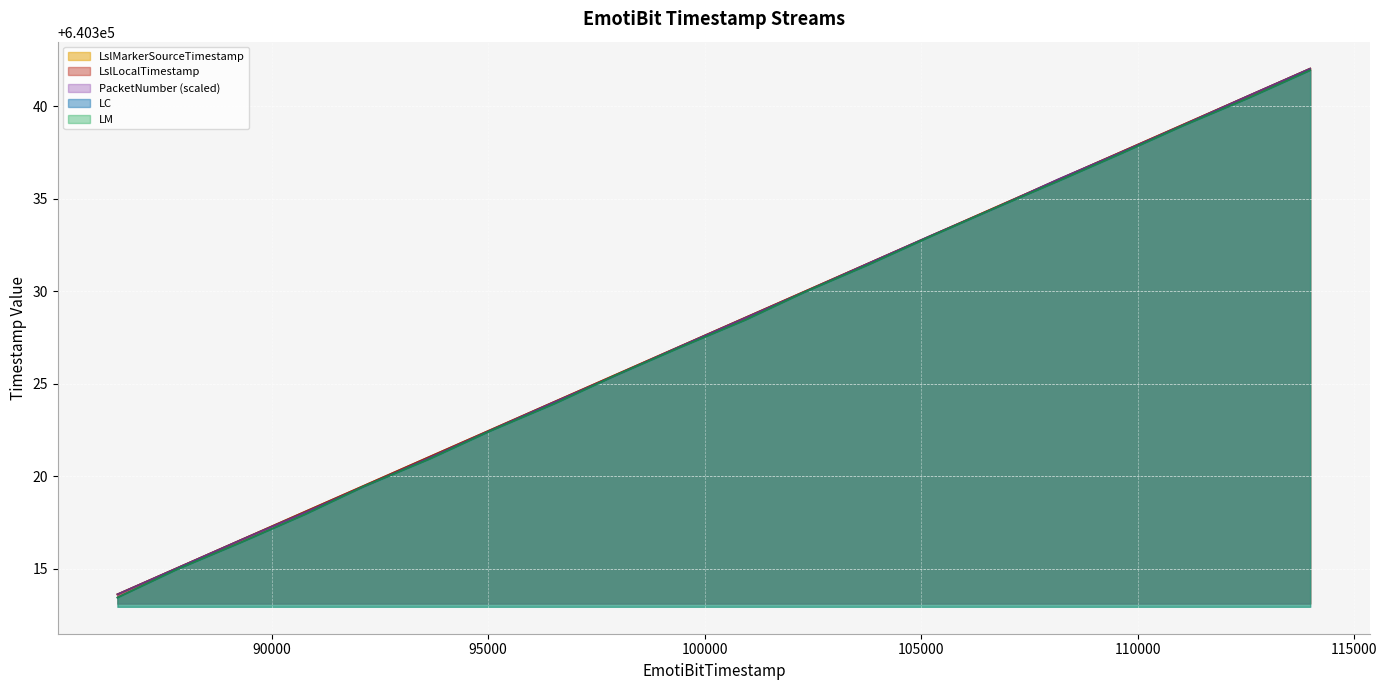

Which series has the widest spread of values?

LM